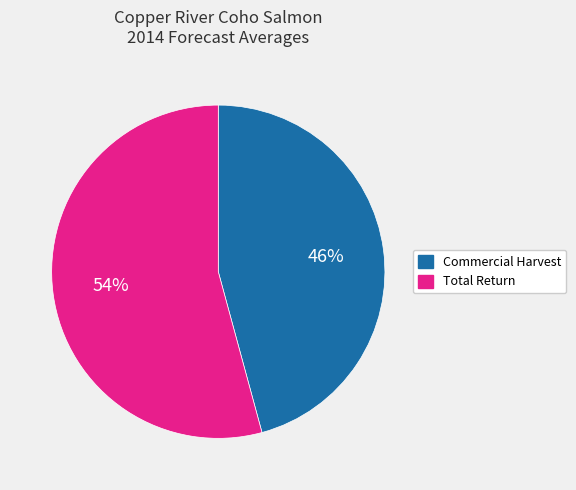

What is the largest slice in the pie chart?

Total Return